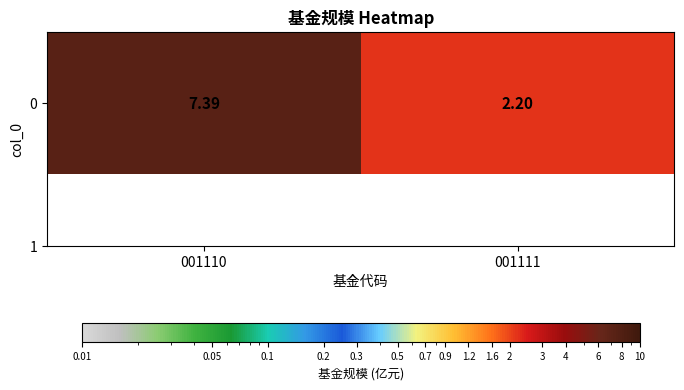

How many data points does each series have?

2